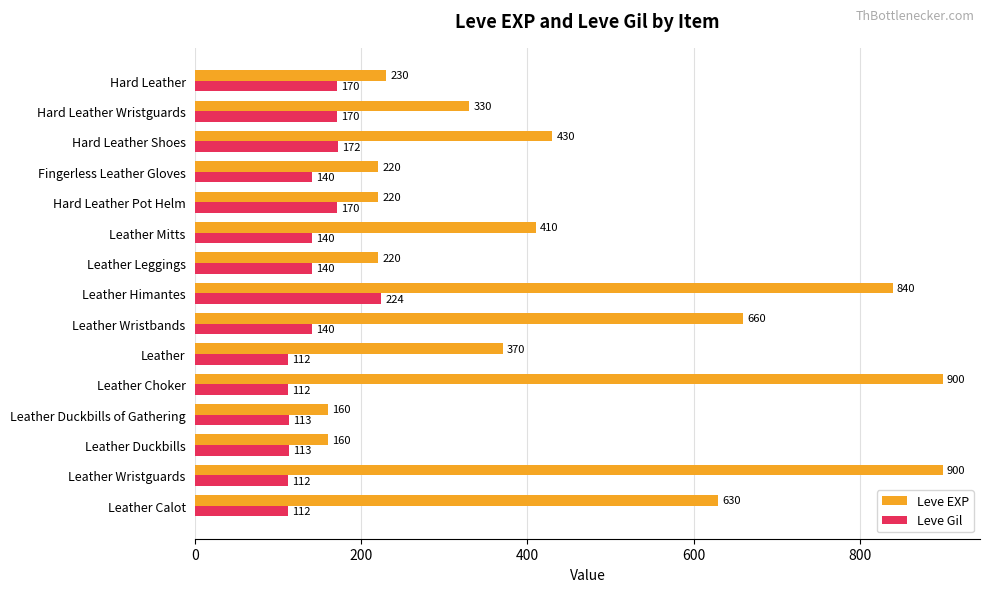

At how many categories does at least one series exceed 816?

3